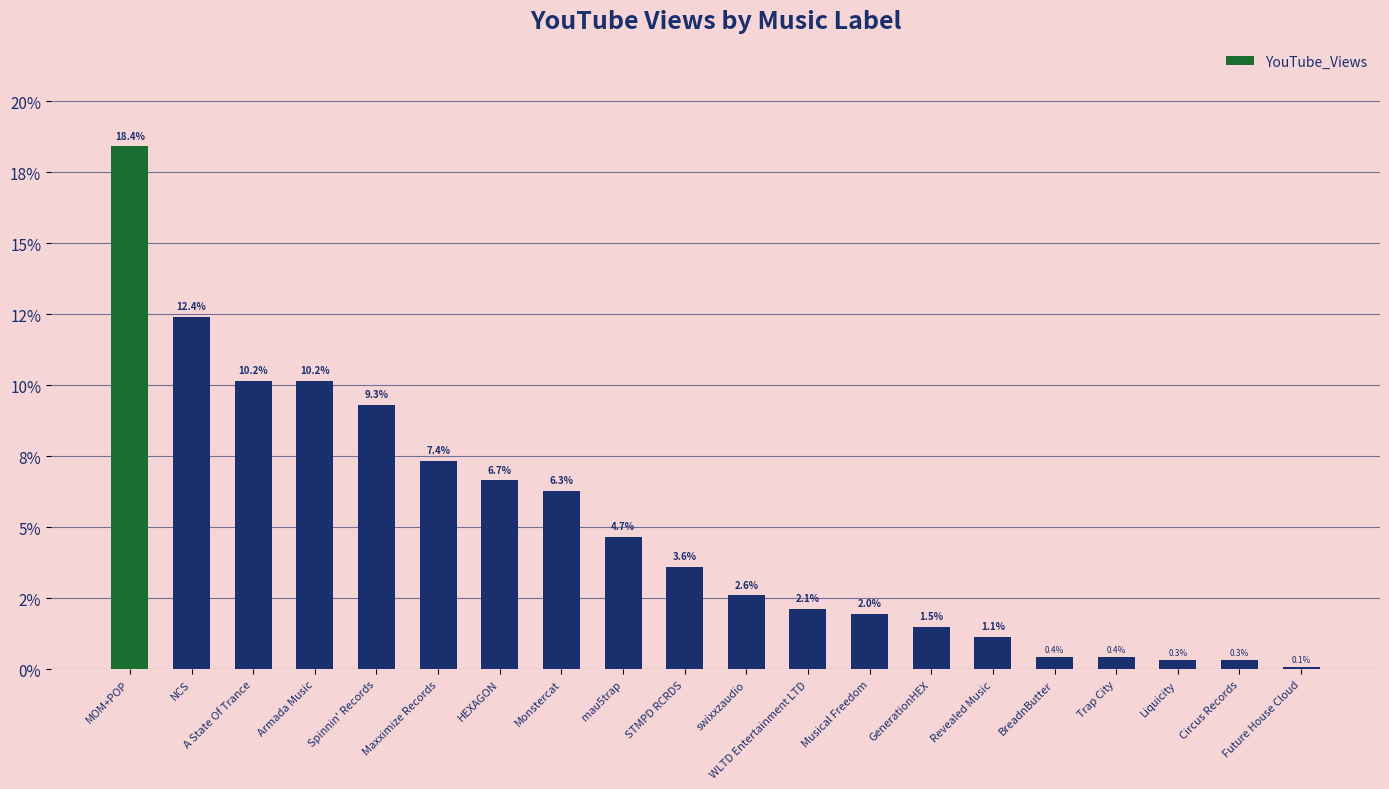

What is the average value?

5.0